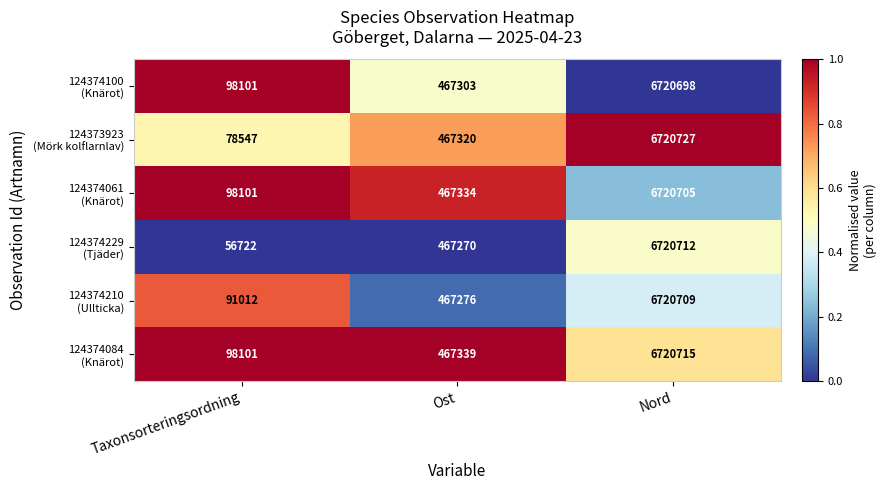

What is the total value across all series at Taxonsorteringsordning?

520584